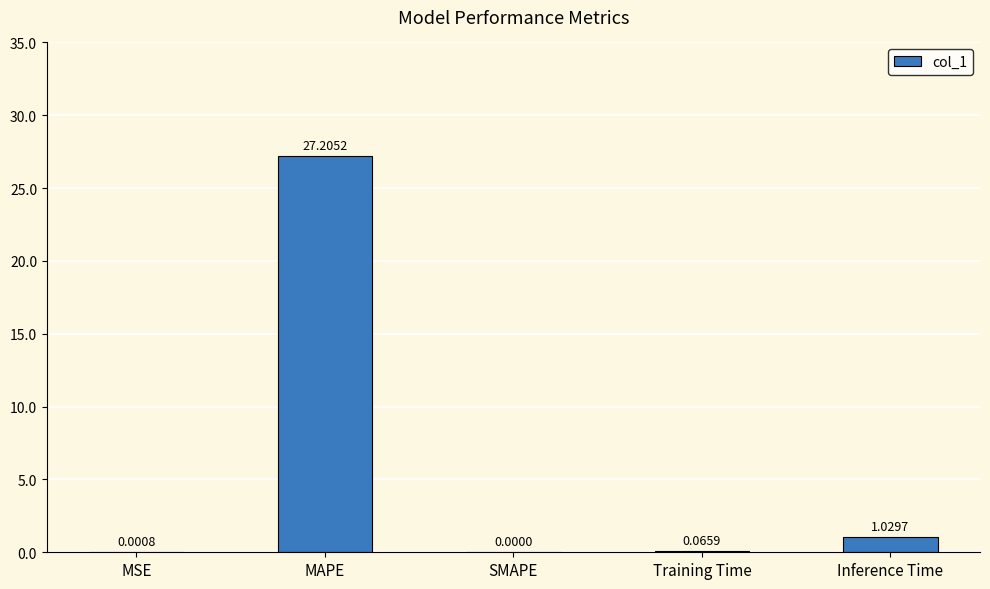

What is the sum of the values at Training Time and MAPE?

27.3